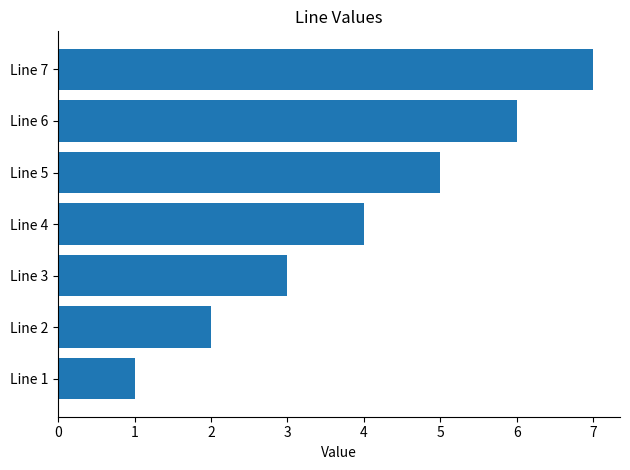

At which category does the chart reach its peak across all series?

Line 7